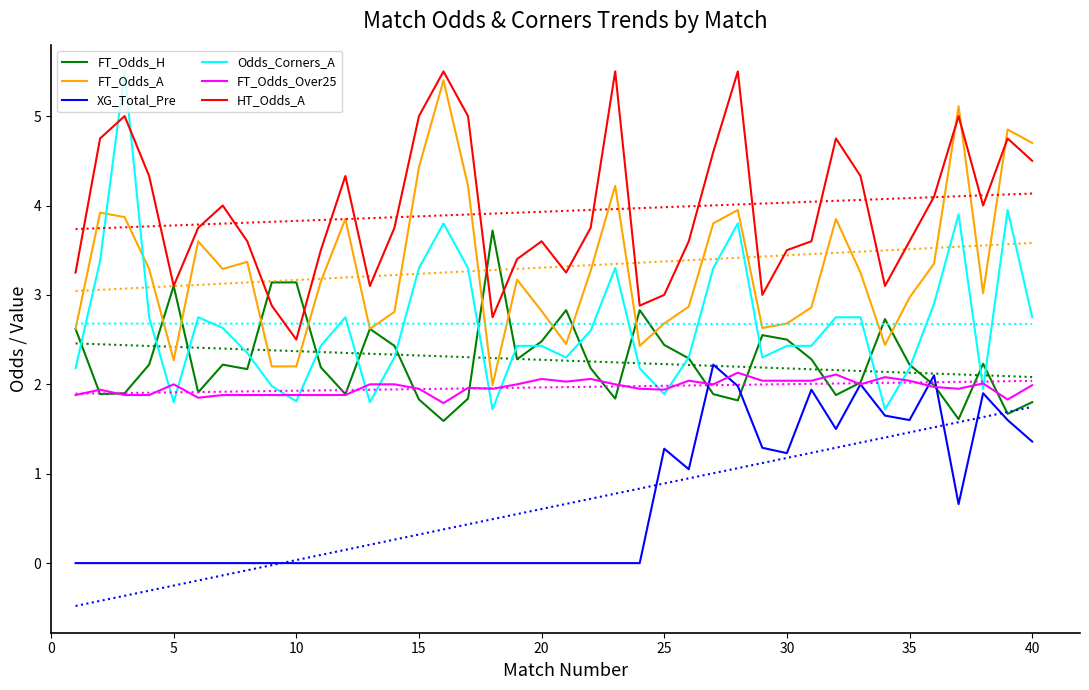

What is the minimum value for HT_Odds_A?

2.5